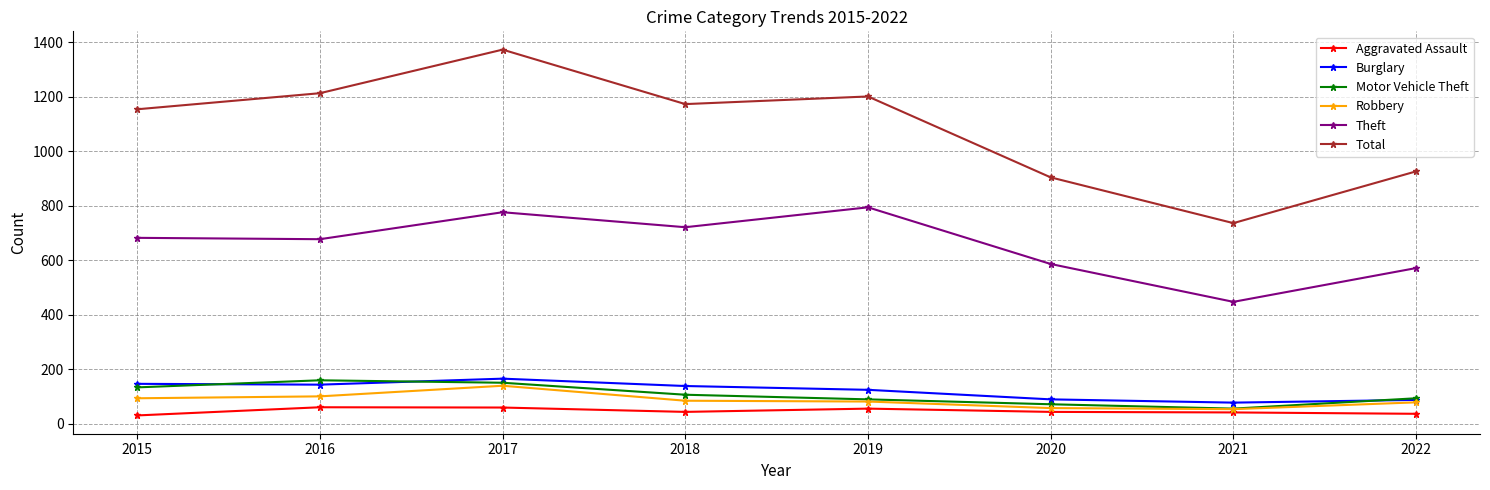

What is the maximum value shown in the chart?

1373